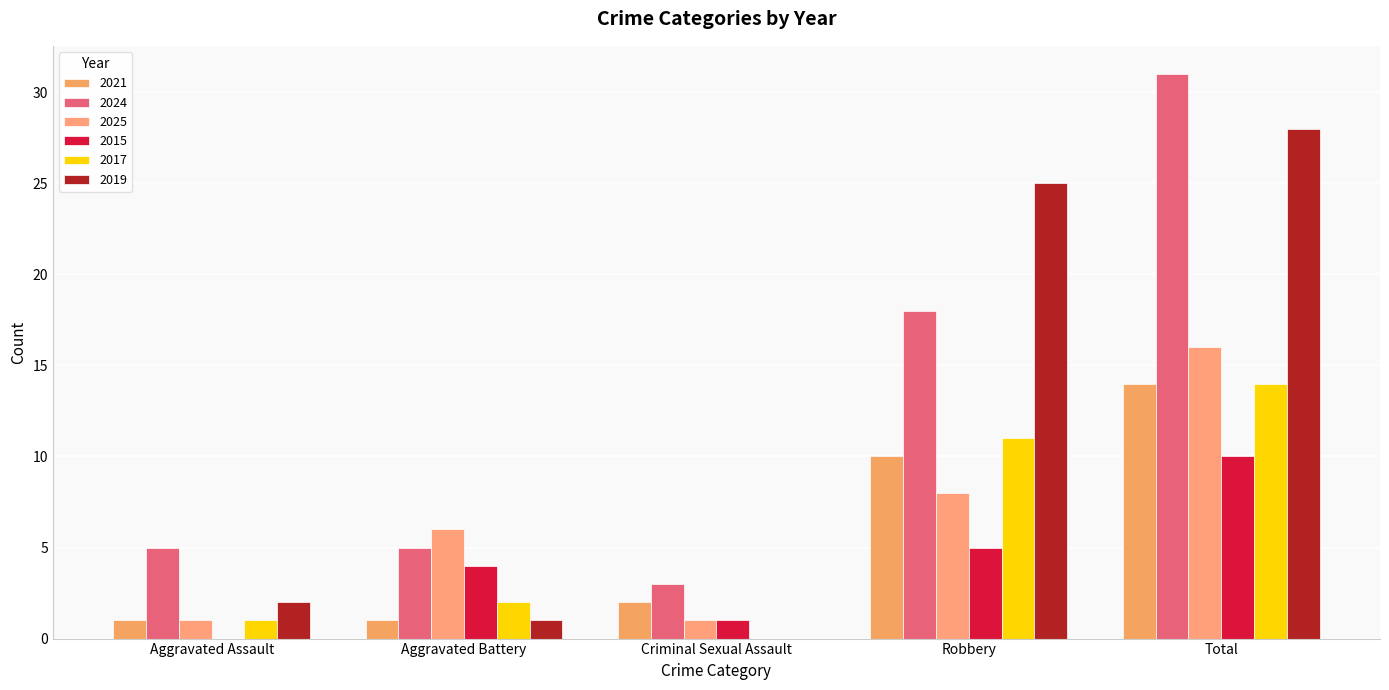

Which category has the highest value across all series?

Total